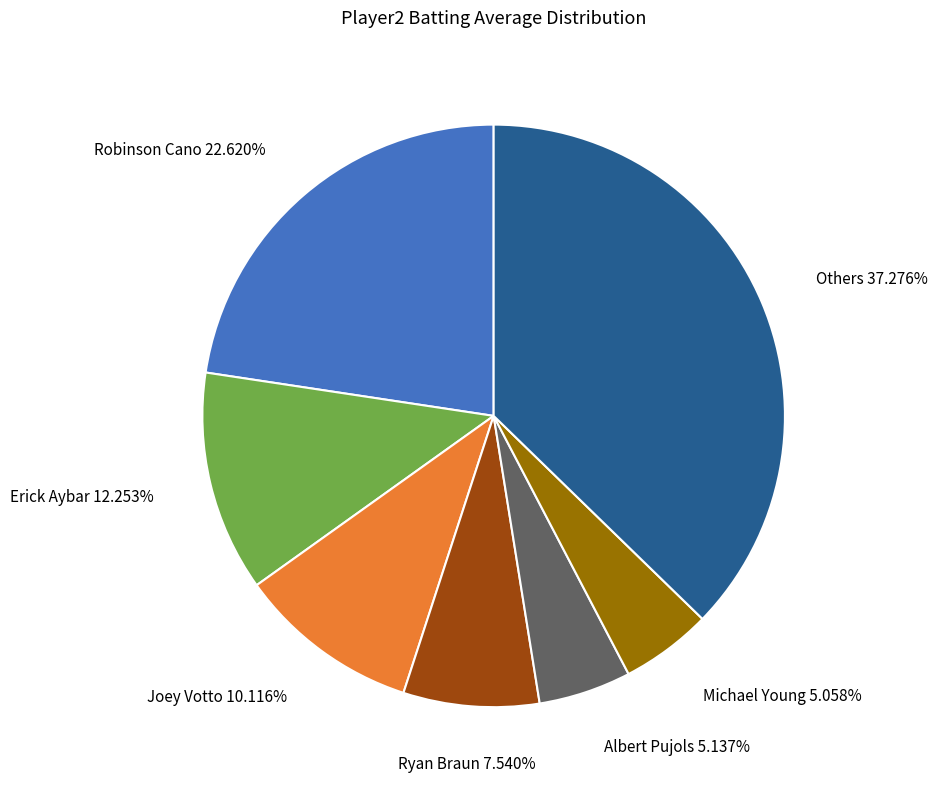

Combined, do Michael Young and Others account for over 50%?

No